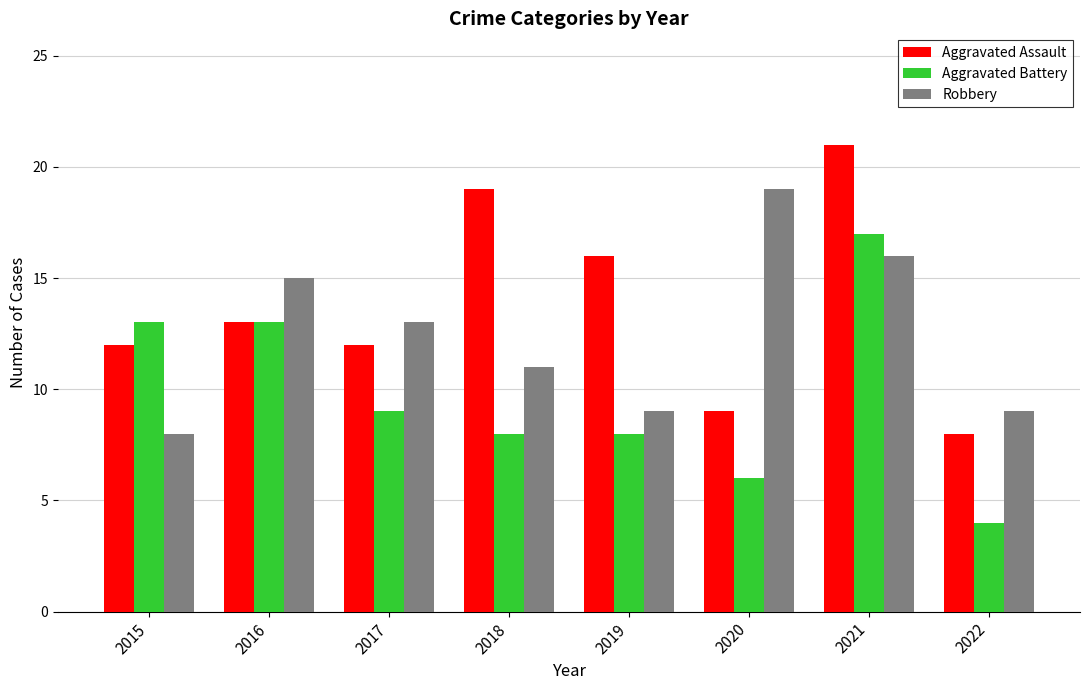

True or false: Aggravated Assault has a value of 9 at 2020.

True